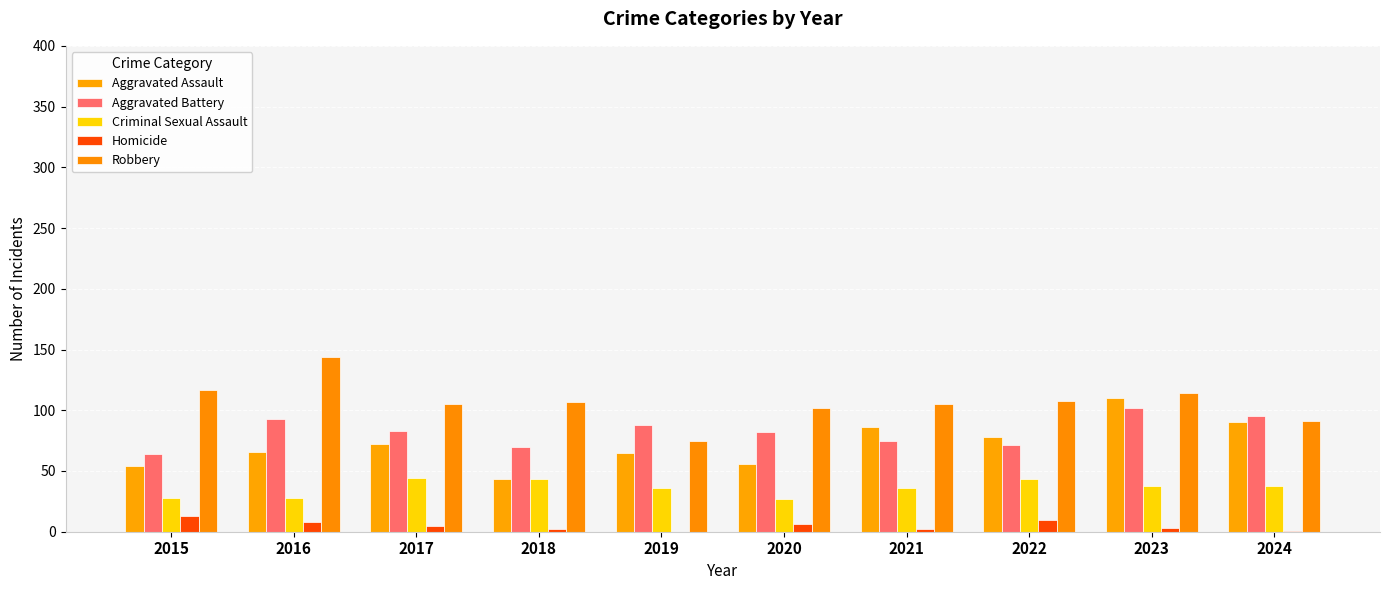

List the labels in order of Aggravated Assault value, largest first.

2023, 2024, 2021, 2022, 2017, 2016, 2019, 2020, 2015, 2018